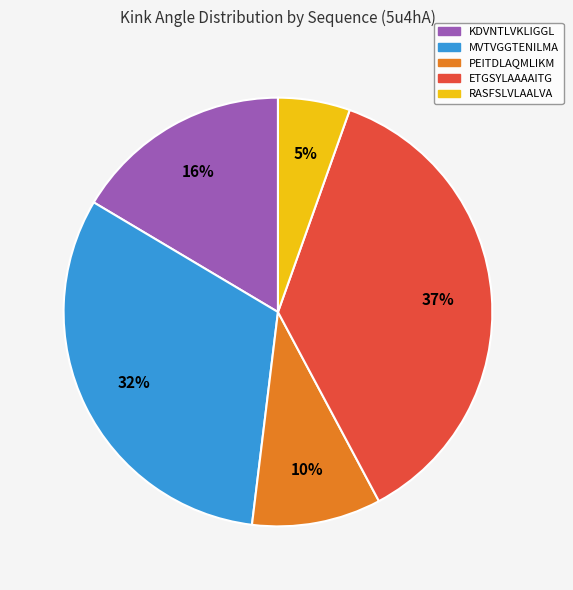

What is the largest slice in the pie chart?

ETGSYLAAAAITG